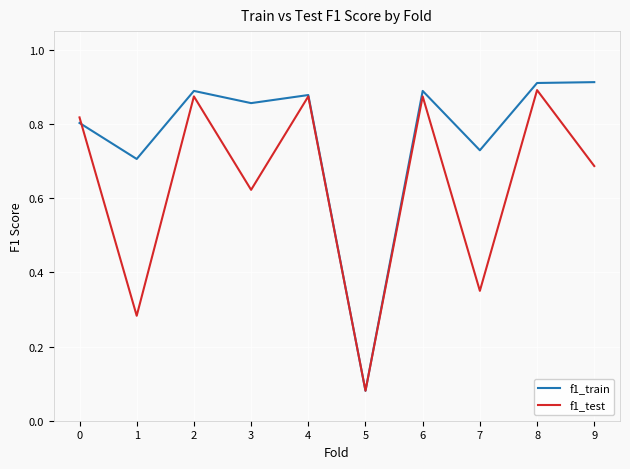

Which series has the largest range (max minus min)?

f1_train